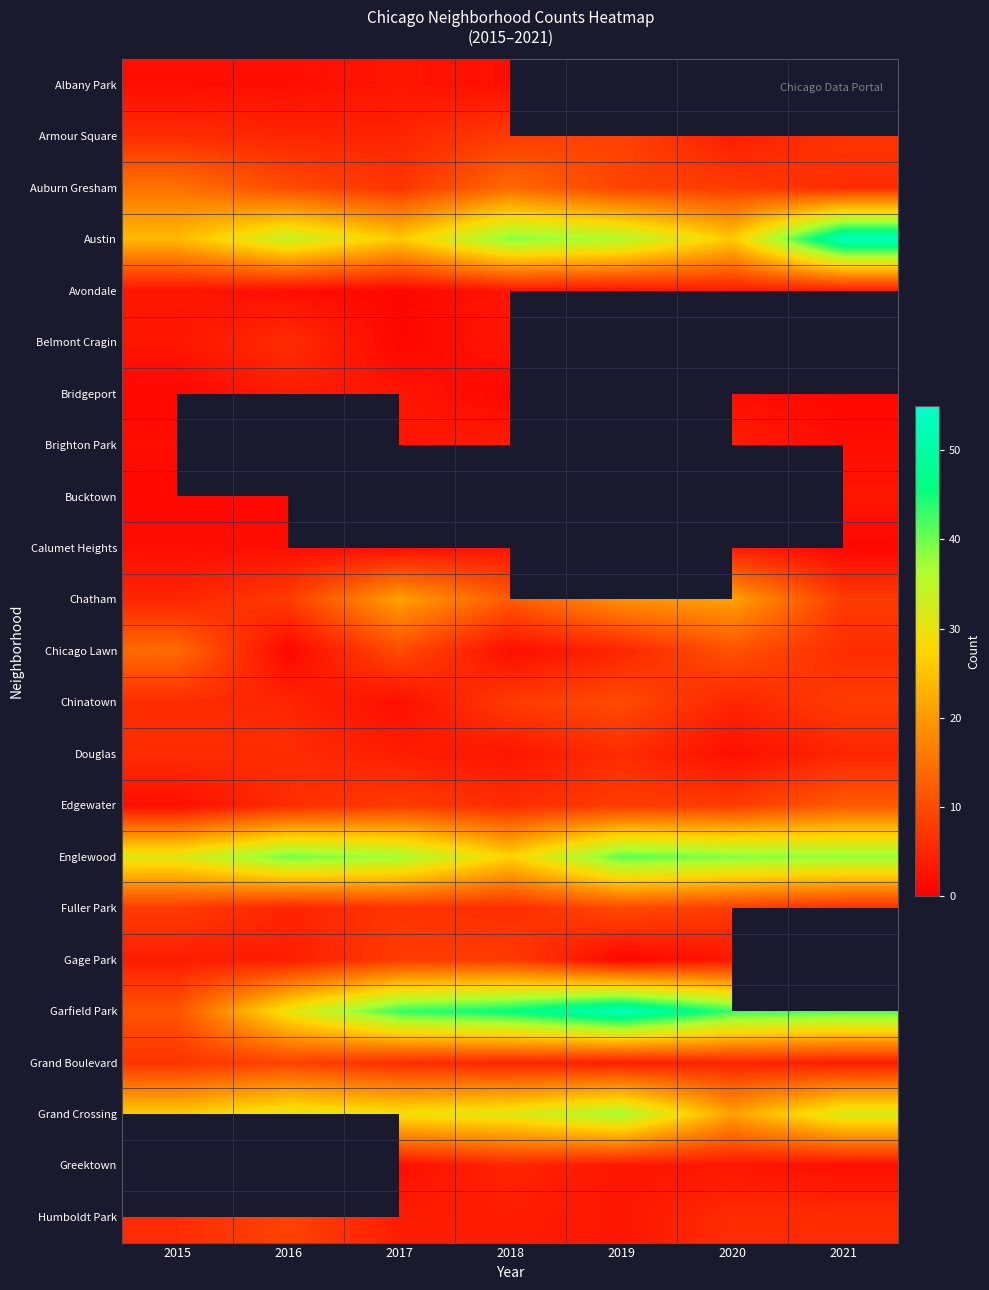

Which has a higher value, 2015 or 2021?

2021